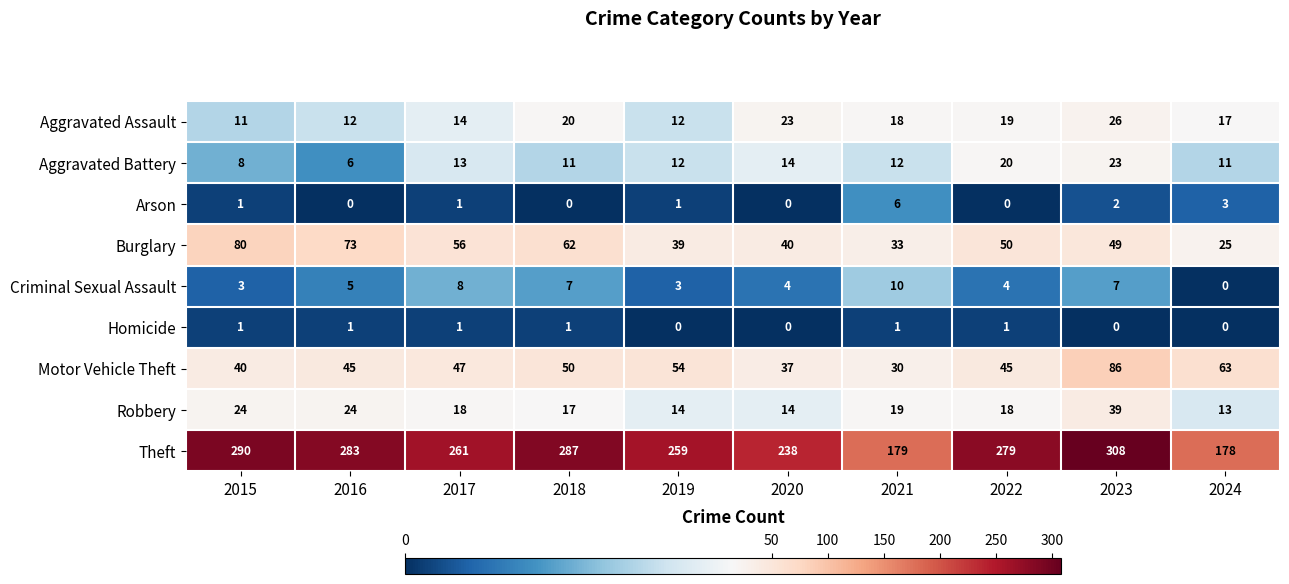

What is the sum of the Aggravated Assault values at 2019 and 2022?

31